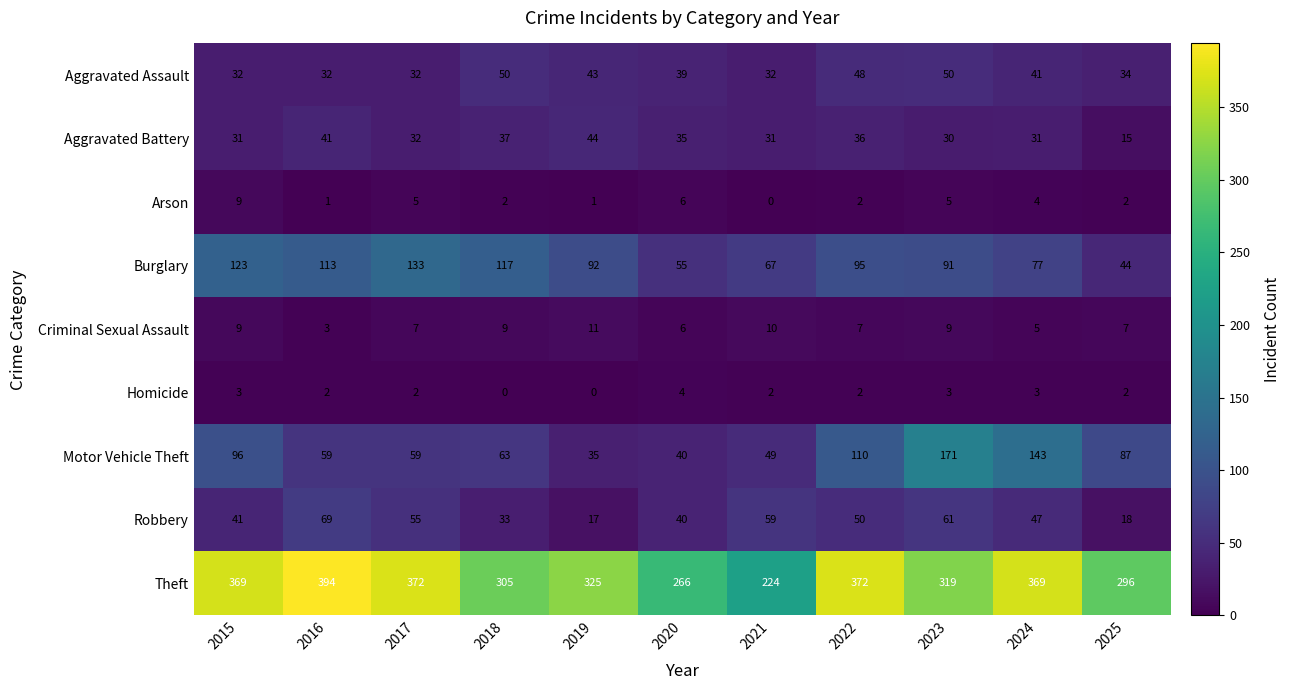

At which category is the sum across all series the highest?

2023